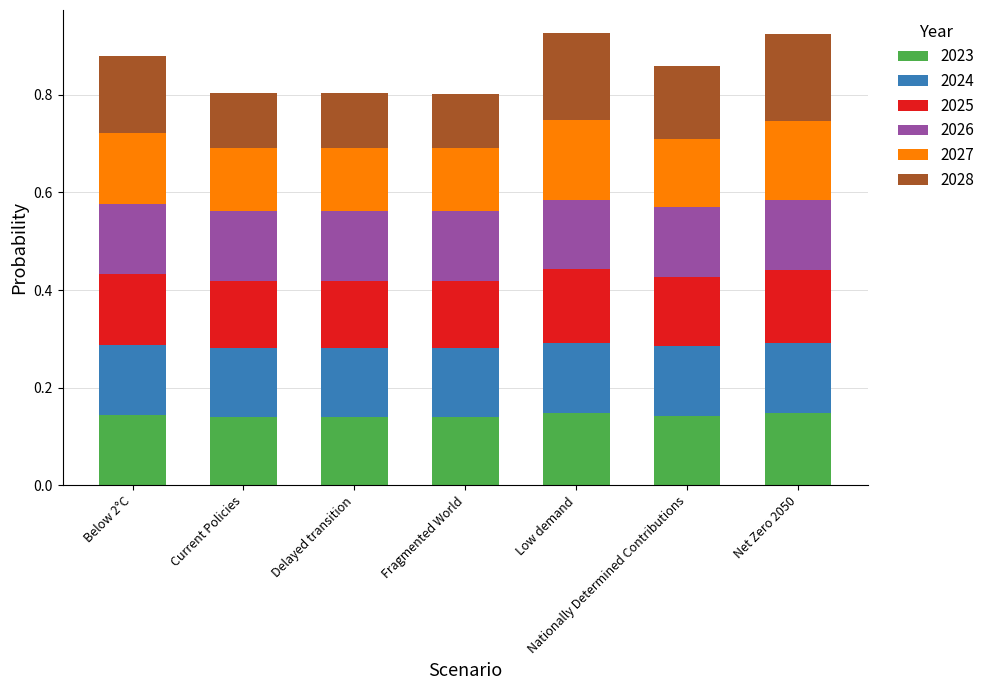

The 2023 series shows 0.2 at Below 2°C. True or false?

False